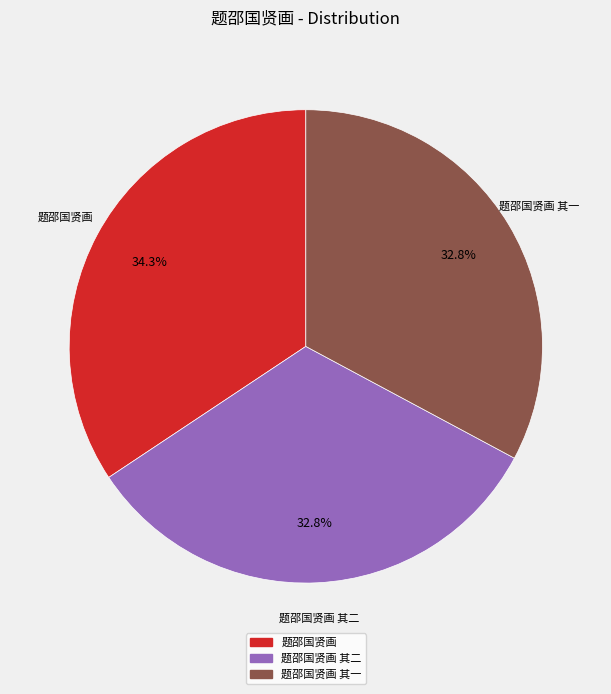

Is there a majority slice in this chart?

No